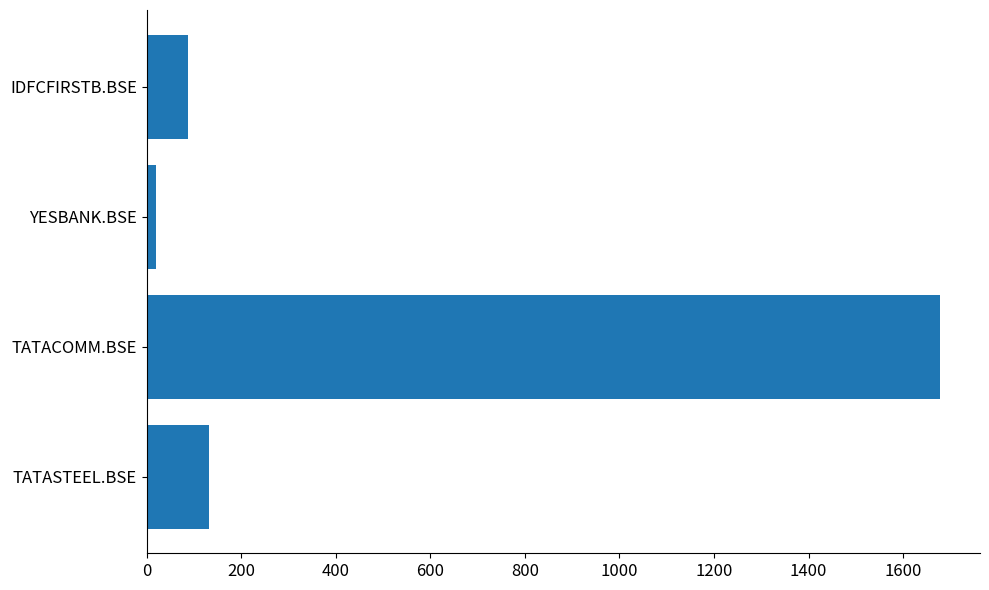

How many data points are above 130?

2